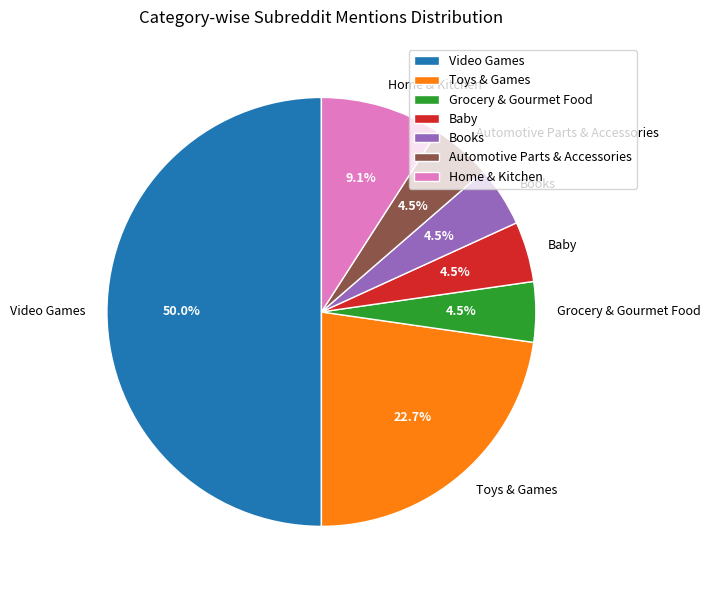

Is it true that Automotive Parts & Accessories is 16% of the pie?

False